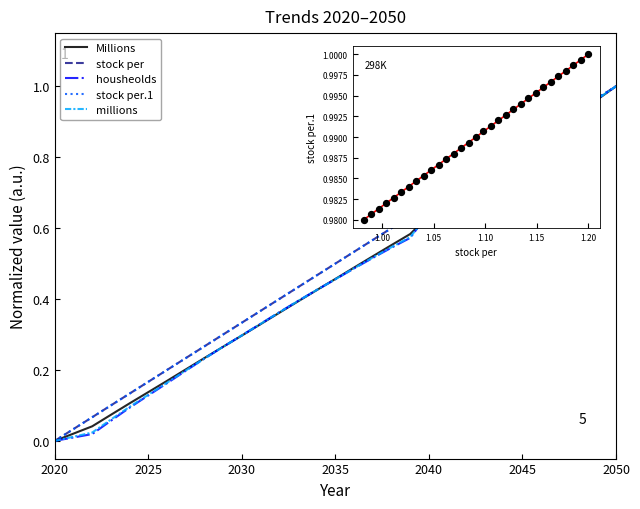

At which category is the sum across all series the highest?

2050